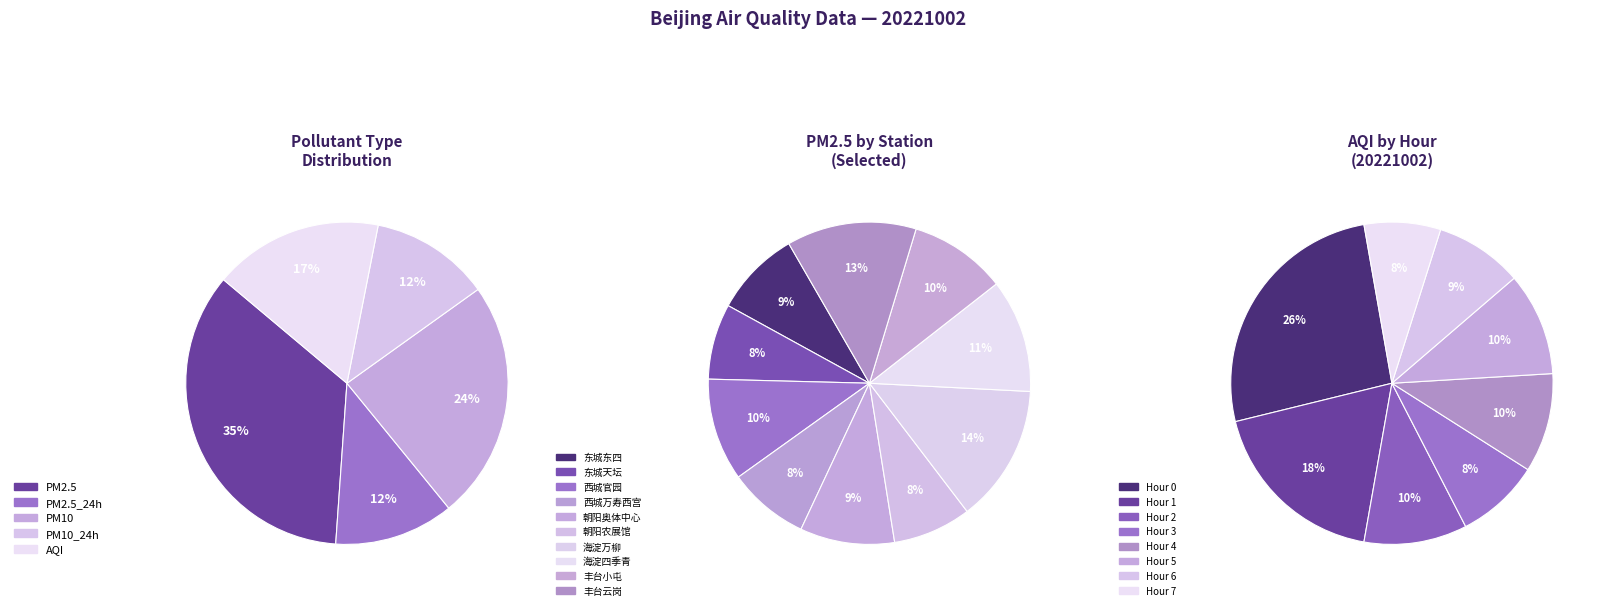

Is there a majority slice in this chart?

No